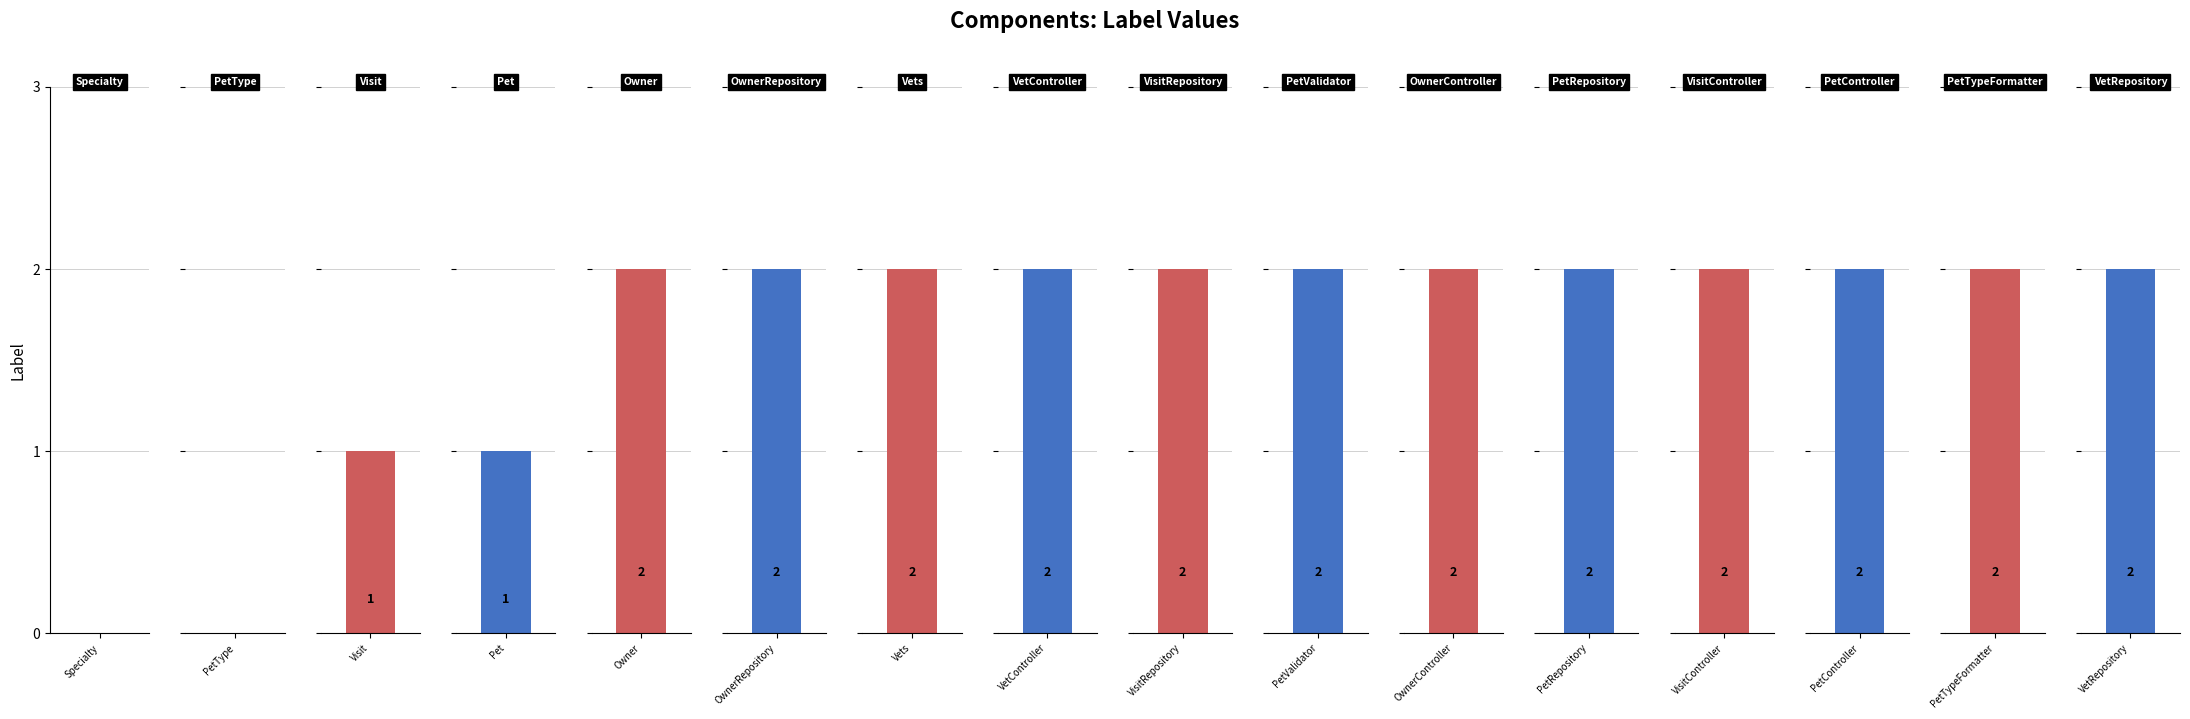

The chart shows a value of 2 at VisitRepository. True or false?

True